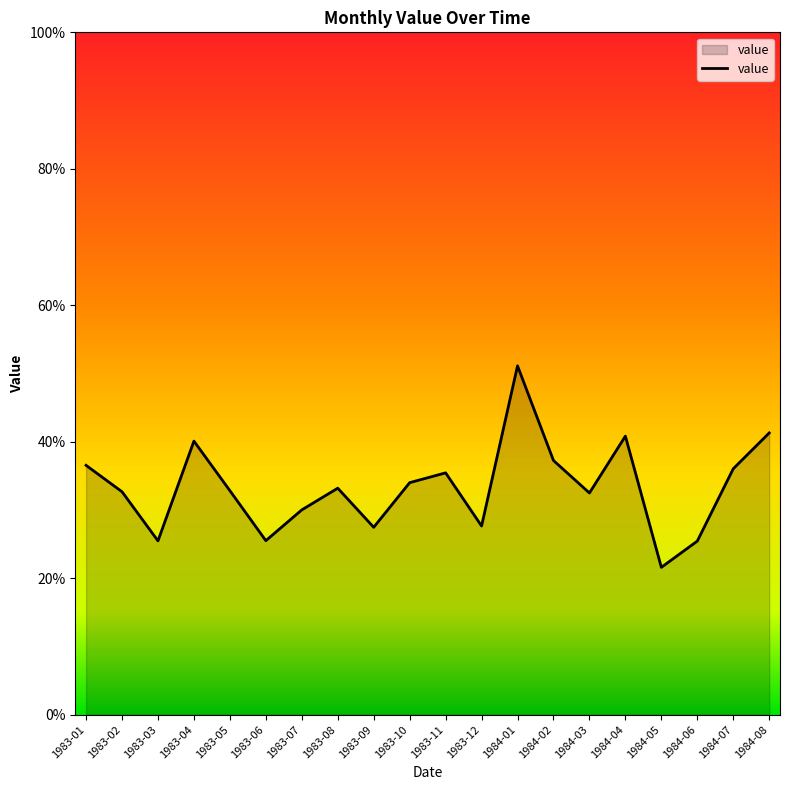

Does the chart have visible grid lines?

No